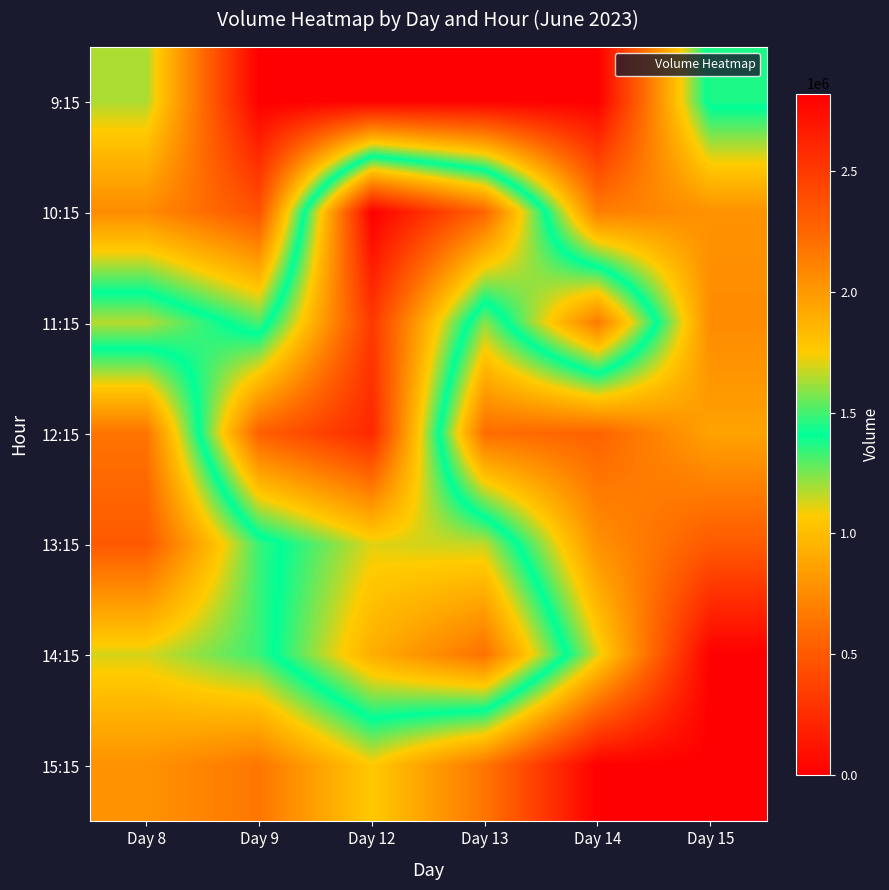

At which category is the sum across all series the highest?

Day 12